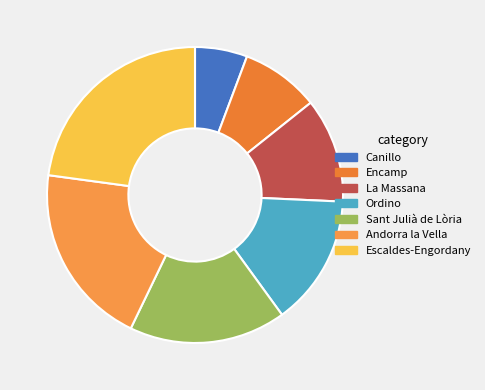

Rank the categories by value from lowest to highest.

Canillo, Encamp, La Massana, Ordino, Sant Julià de Lòria, Andorra la Vella, Escaldes-Engordany